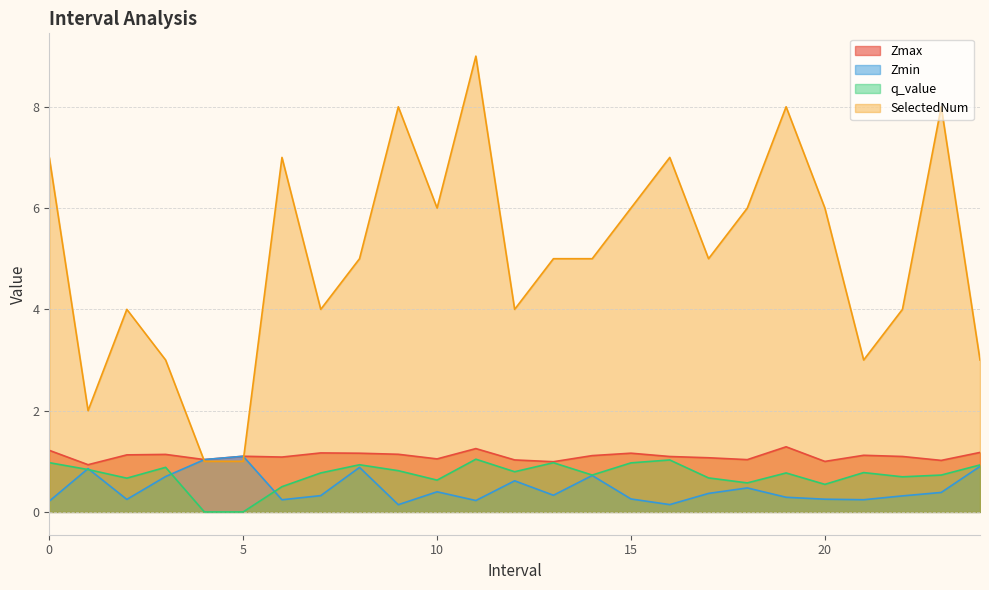

Reading left to right, what are all the values shown in this chart?

Zmax: 1.2	0.9	1.1	1.1	1.0	1.1	1.1	1.2	1.2	1.1	1.0	1.3	1.0	1.0	1.1	1.2	1.1	1.1	1.0	1.3	1.0	1.1	1.1	1.0	1.2
Zmin: 0.2	0.9	0.2	0.7	1.0	1.1	0.2	0.3	0.9	0.1	0.4	0.2	0.6	0.3	0.7	0.3	0.1	0.4	0.5	0.3	0.3	0.2	0.3	0.4	0.9
q_value: 1.0	0.8	0.7	0.9	-0.0	-0.0	0.5	0.8	0.9	0.8	0.6	1.0	0.8	1.0	0.7	1.0	1.0	0.7	0.6	0.8	0.5	0.8	0.7	0.7	0.9
SelectedNum: 7.0	2.0	4.0	3.0	1.0	1.0	7.0	4.0	5.0	8.0	6.0	9.0	4.0	5.0	5.0	6.0	7.0	5.0	6.0	8.0	6.0	3.0	4.0	8.0	3.0